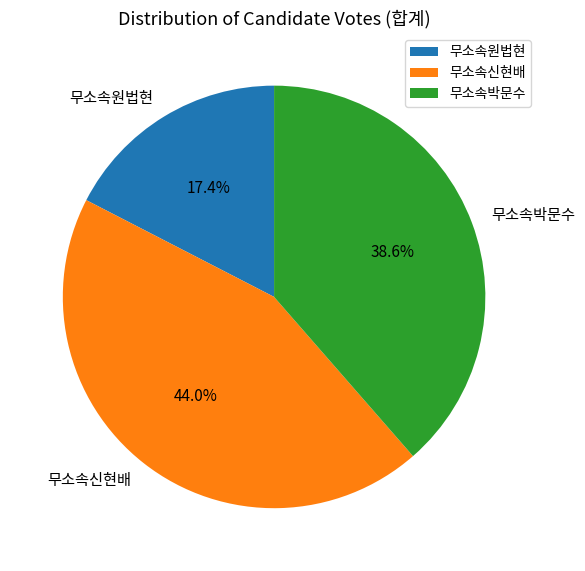

Is there a majority slice in this chart?

No